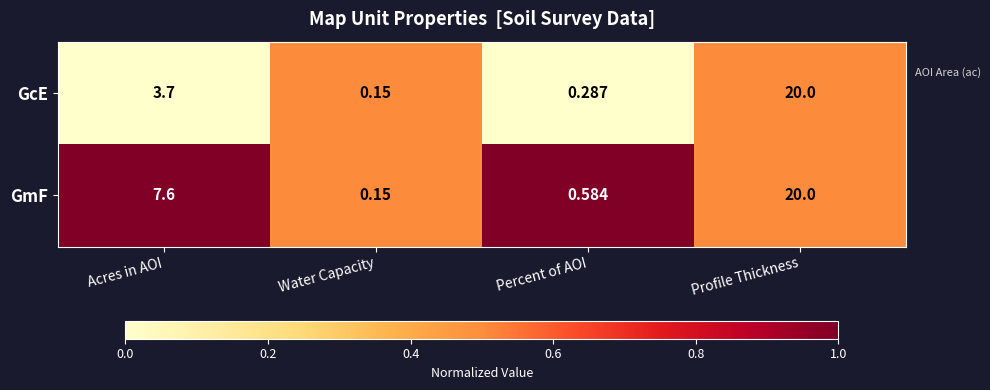

Which label corresponds to the largest value in the chart?

Profile Thickness